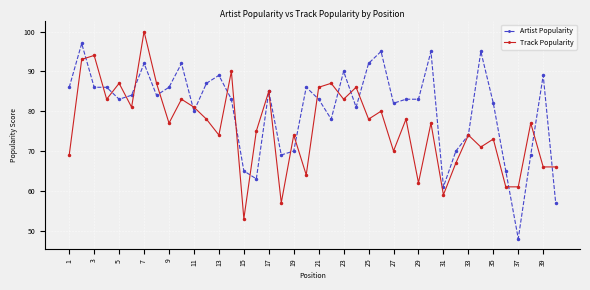

What is the highest value of the Artist Popularity series?

97